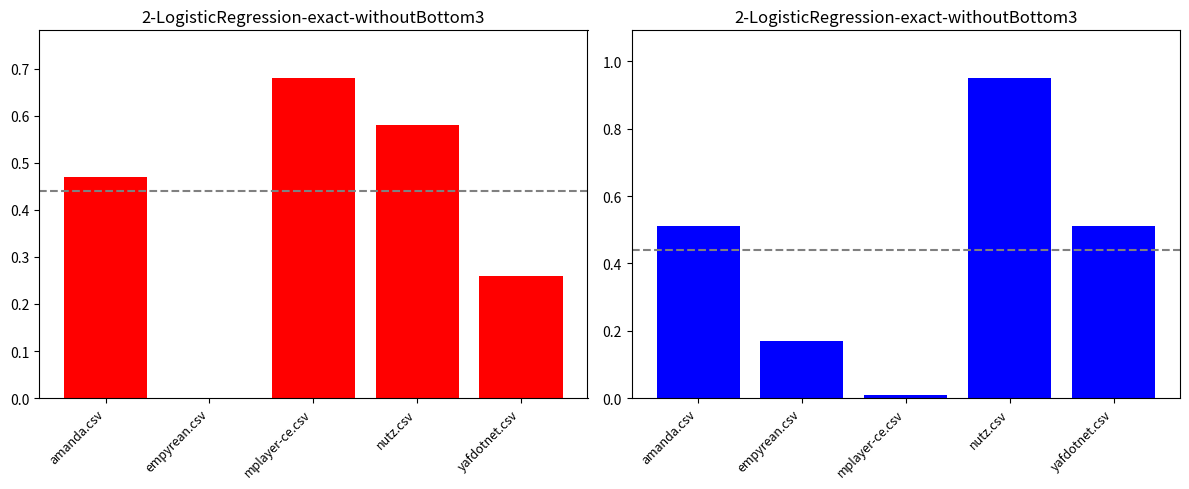

Does the chart contain any negative values?

No